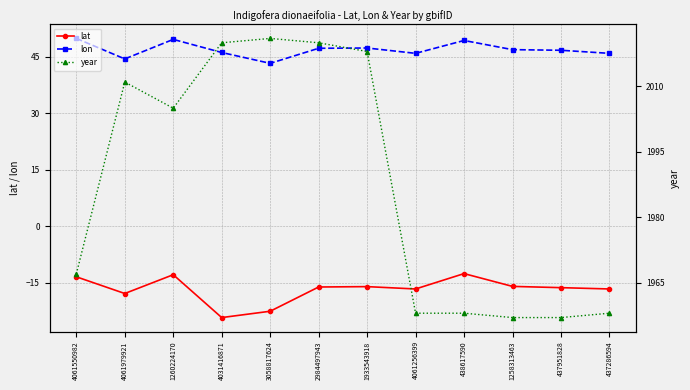

Between 4031416871 and 2984497943, which is larger?

2984497943